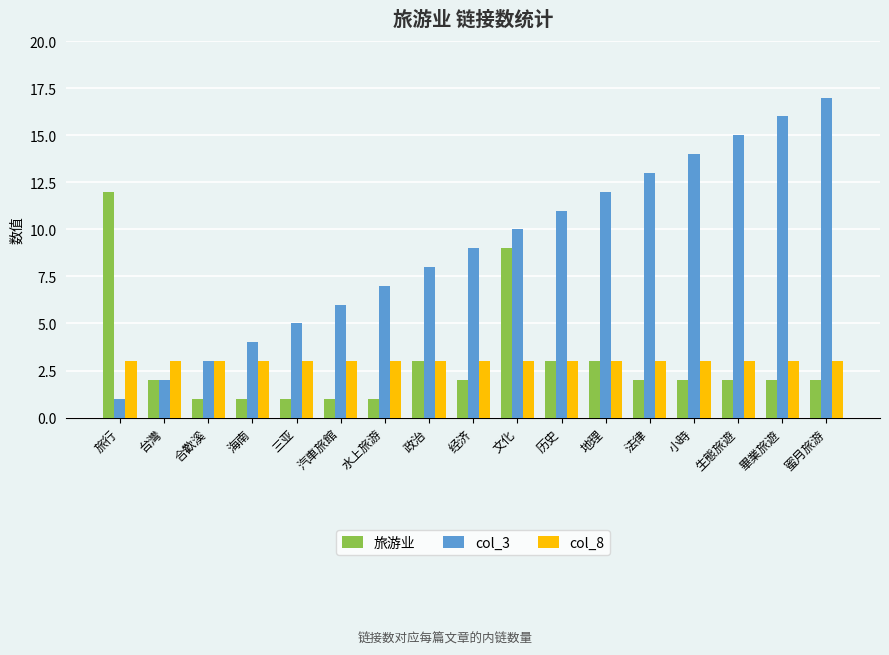

Reading left to right, extract all data points from this chart.

旅游业: 旅行=12	台灣=2	合歡溪=1	海南=1	三亚=1	汽車旅館=1	水上旅游=1	政治=3	经济=2	文化=9	历史=3	地理=3	法律=2	小時=2	生態旅遊=2	畢業旅遊=2	蜜月旅游=2
col_3: 旅行=1	台灣=2	合歡溪=3	海南=4	三亚=5	汽車旅館=6	水上旅游=7	政治=8	经济=9	文化=10	历史=11	地理=12	法律=13	小時=14	生態旅遊=15	畢業旅遊=16	蜜月旅游=17
col_8: 旅行=3	台灣=3	合歡溪=3	海南=3	三亚=3	汽車旅館=3	水上旅游=3	政治=3	经济=3	文化=3	历史=3	地理=3	法律=3	小時=3	生態旅遊=3	畢業旅遊=3	蜜月旅游=3